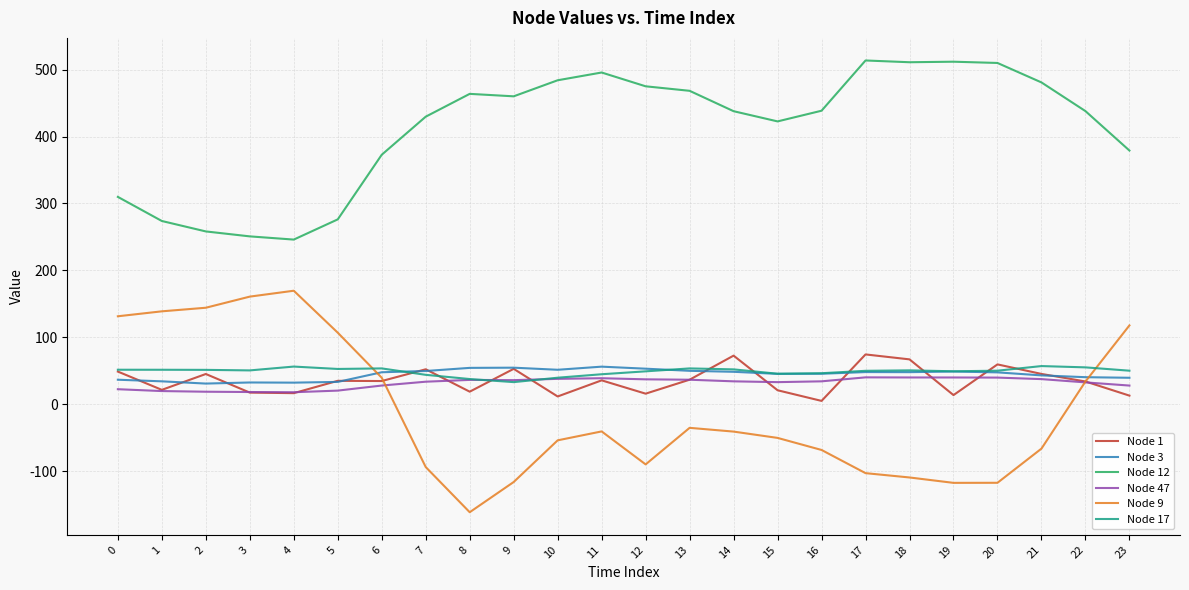

The value of Node 17 at 15 is 45.5. True or false?

True